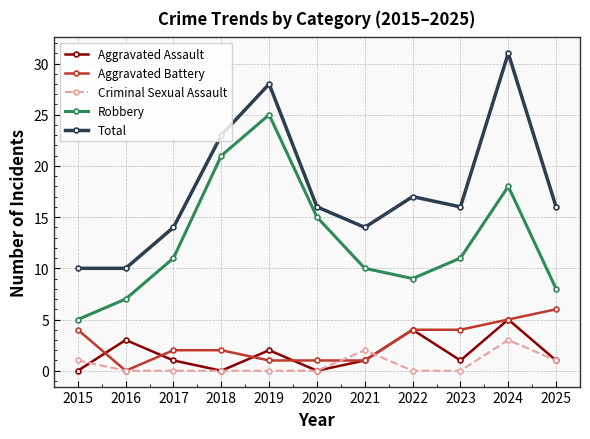

True or false: Robbery has a value of 11 at 2017.

True